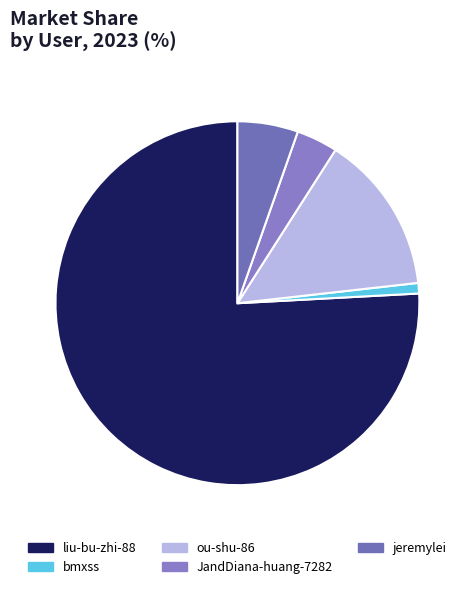

Which category has the biggest portion of the pie?

liu-bu-zhi-88